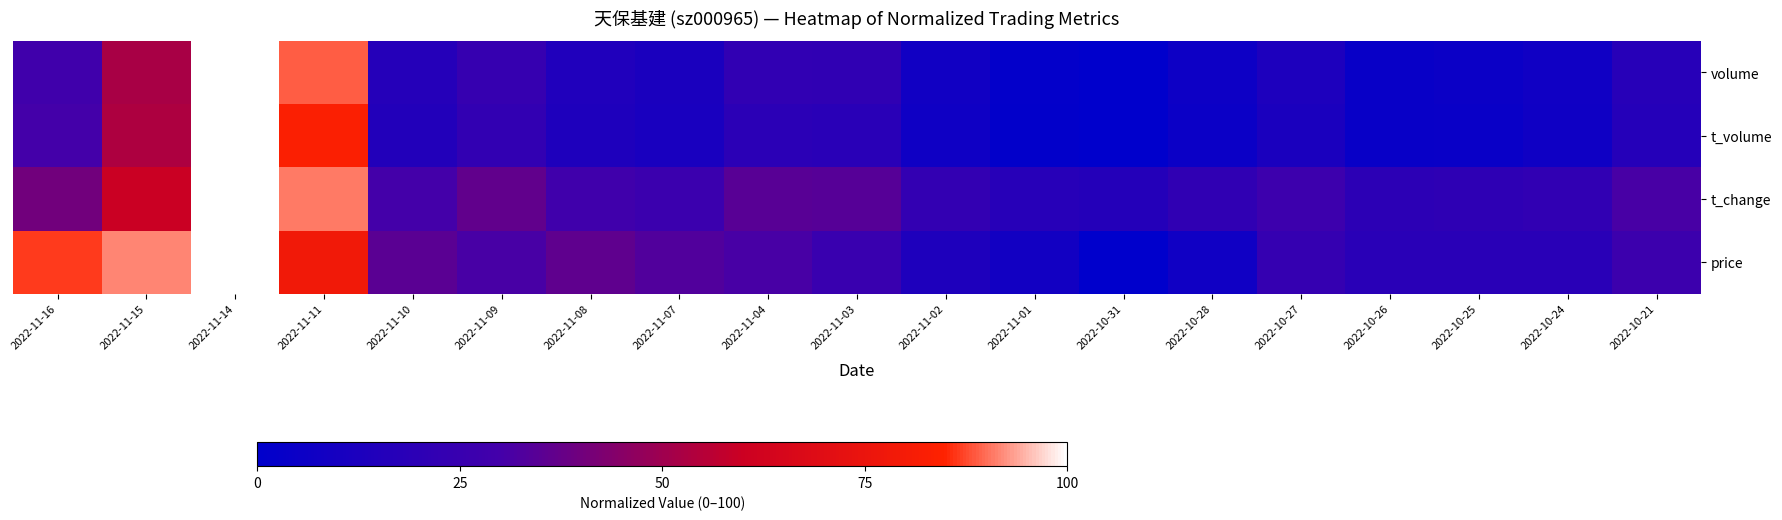

Between 2022-10-25 and 2022-10-27, which is larger?

2022-10-27